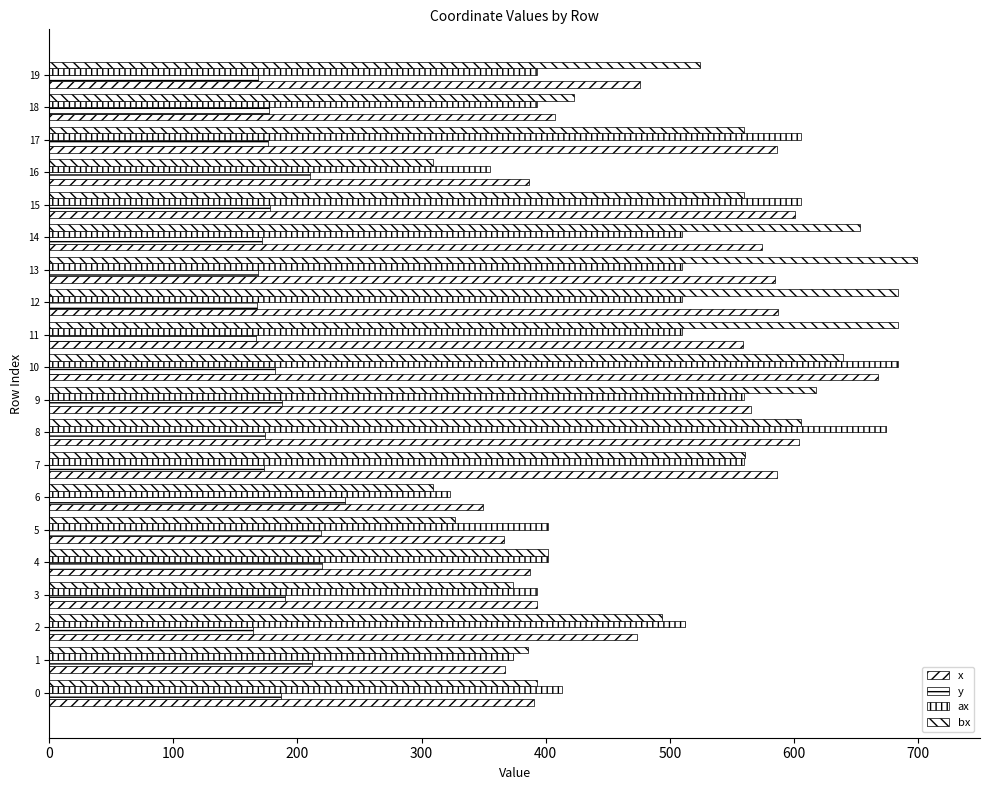

How many data points does each series have?

20